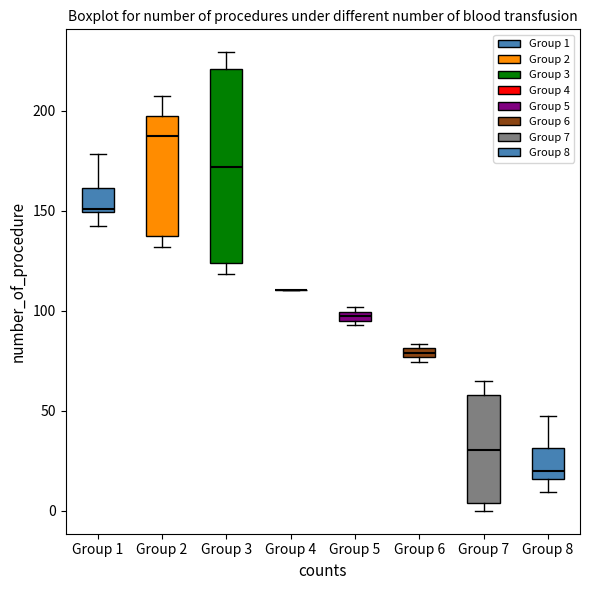

Comparing the boxes themselves (not the whiskers), which one is the tallest?

Group 3